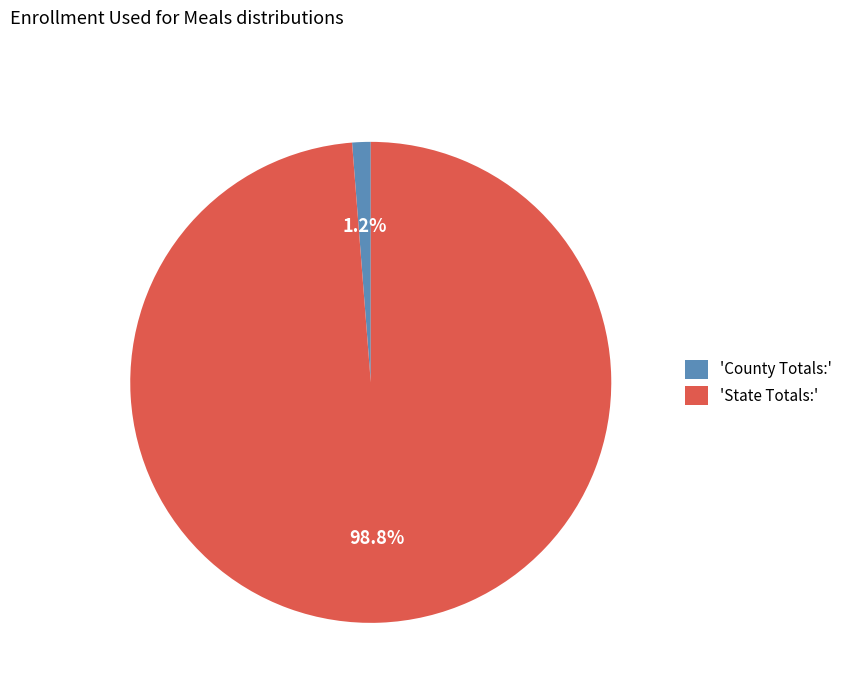

Rank the categories by value from lowest to highest.

'County Totals:', 'State Totals:'